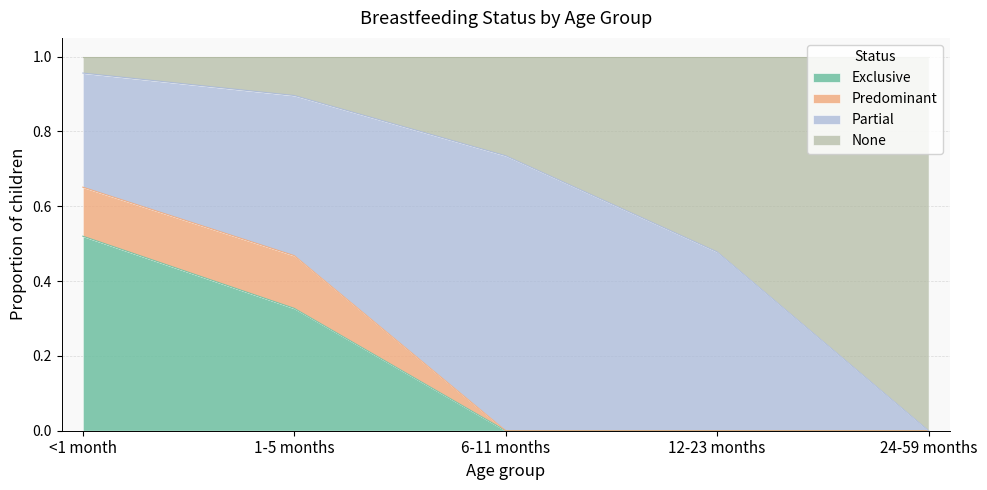

Which category has the highest value in the Exclusive series?

<1 month